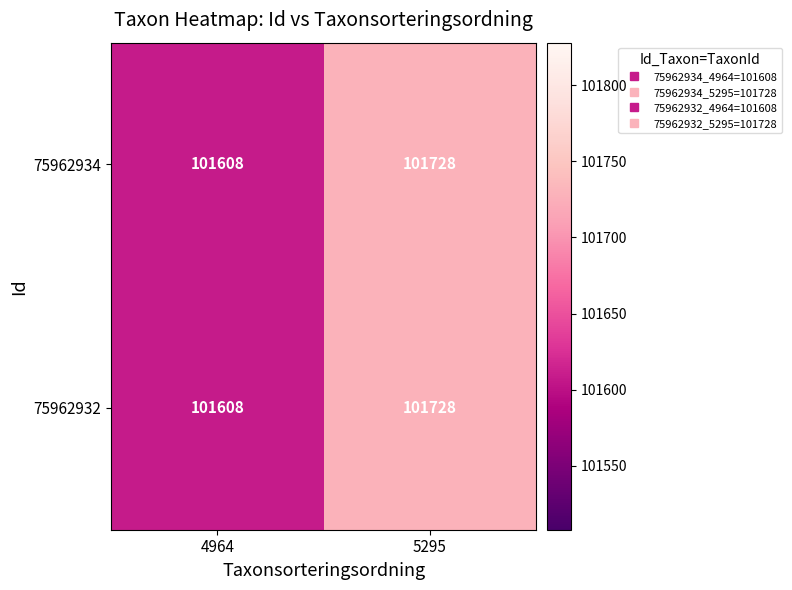

At which category is the sum across all series the highest?

5295